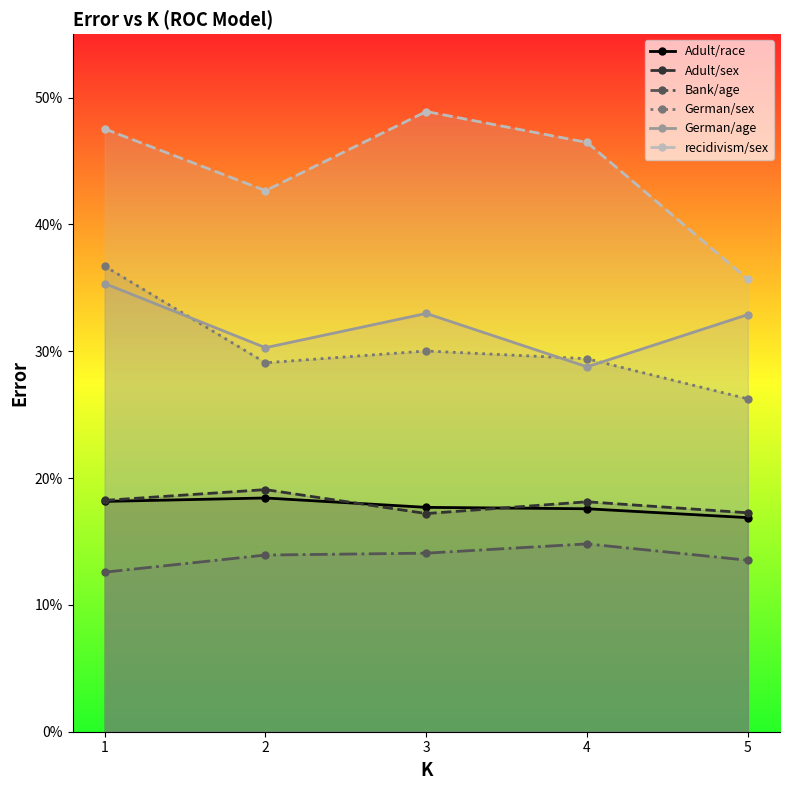

At which category is the sum across all series the highest?

1